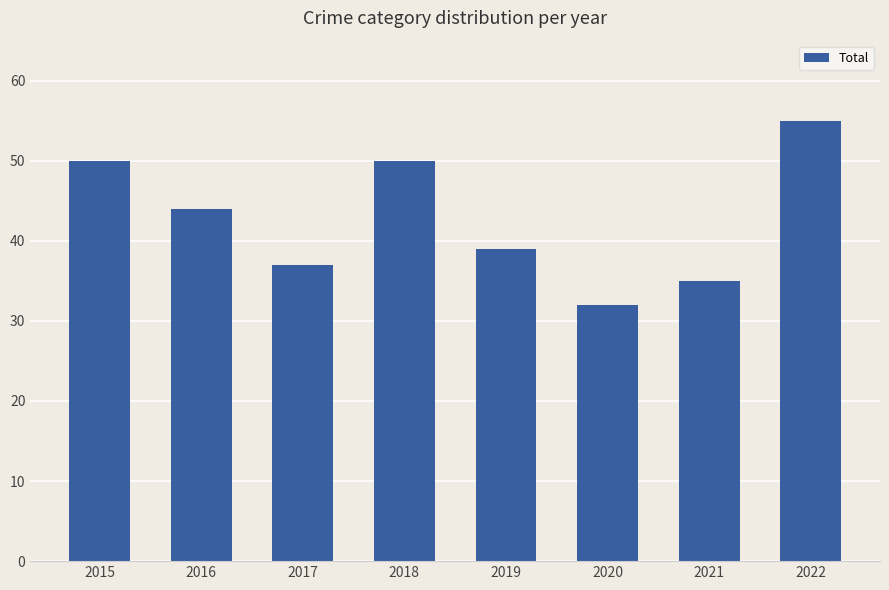

The value at 2017 is 37. True or false?

True